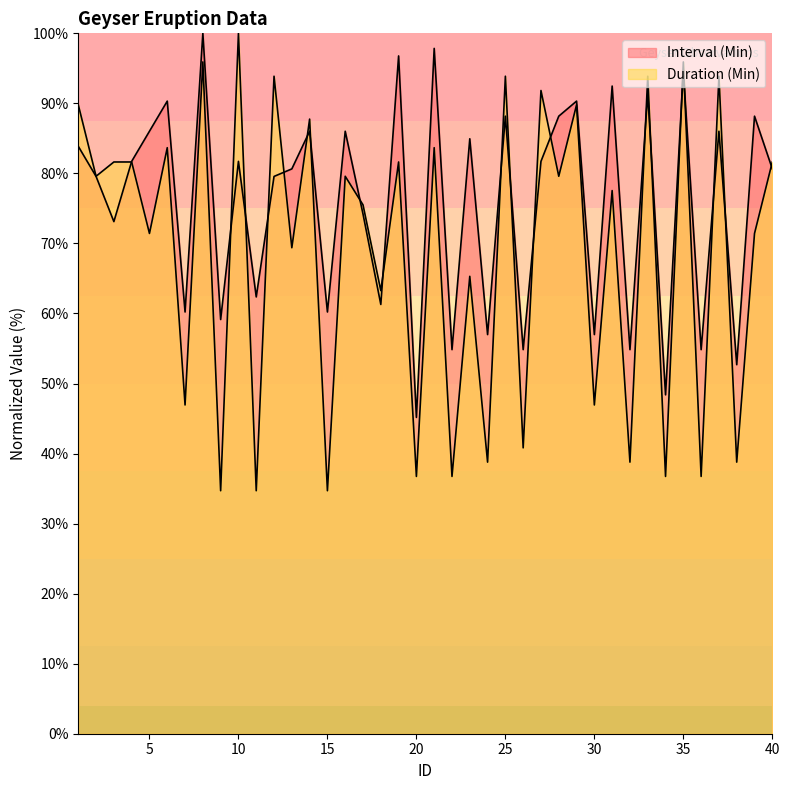

How many data points in Interval (Min) are above 81?

20